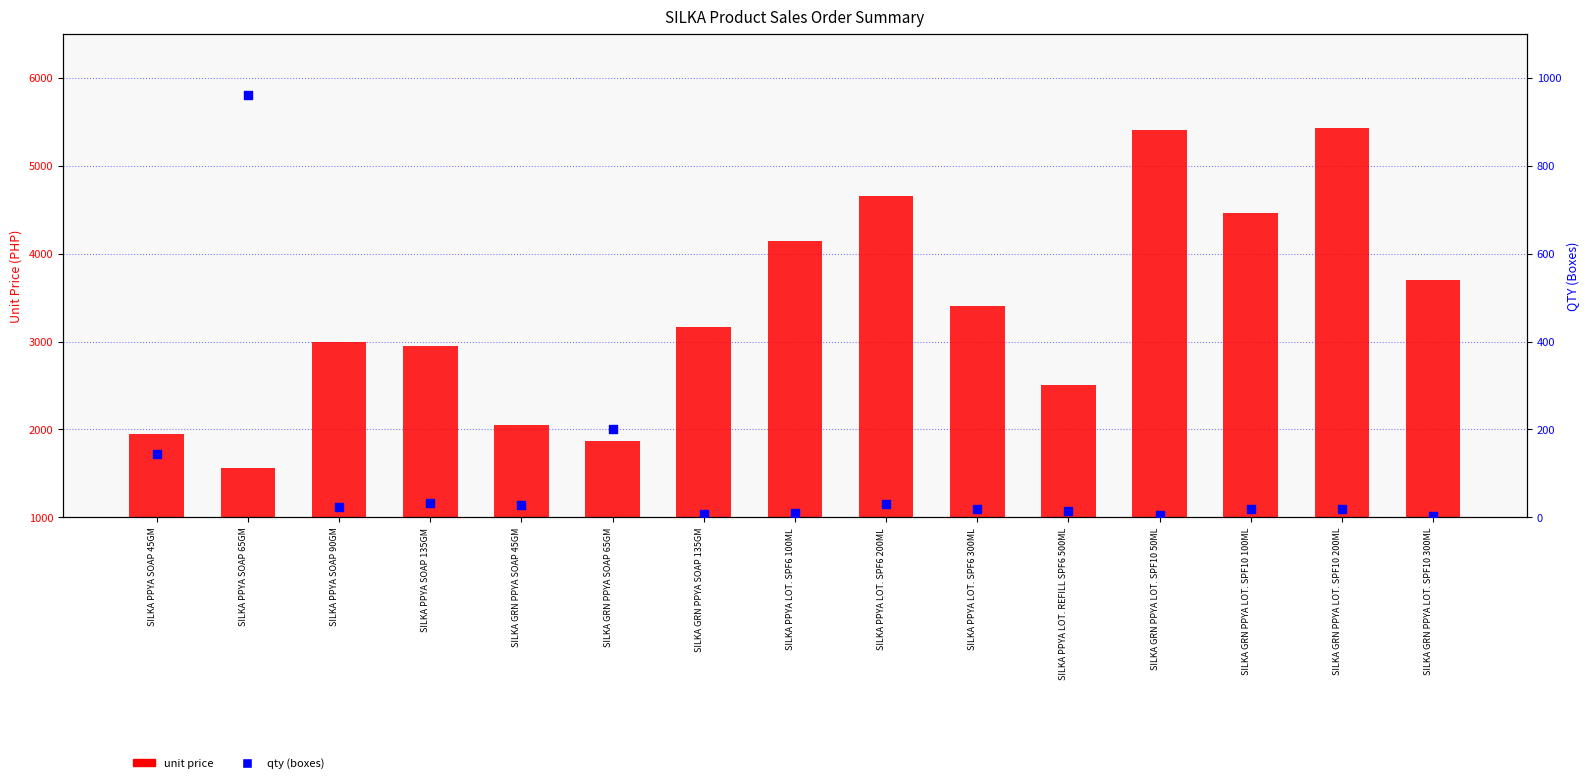

Which series has the largest Y range (max minus min)?

unit price